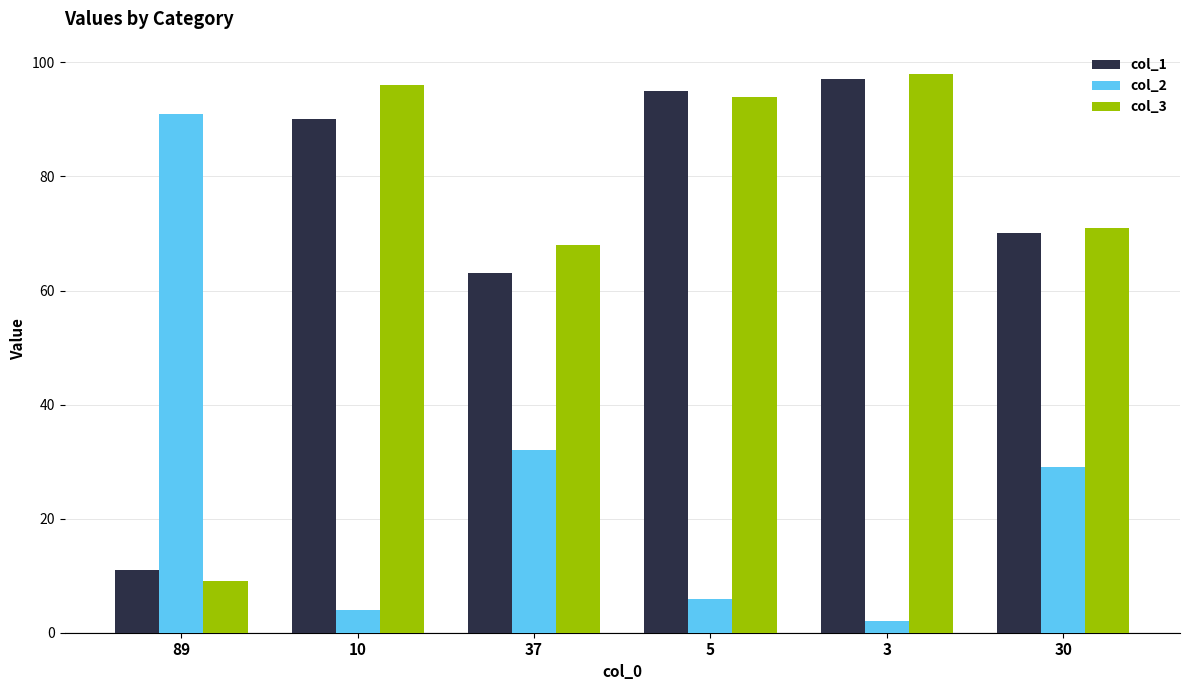

Reading left to right, list all the values displayed in this chart.

col_1: 11	90	63	95	97	70
col_2: 91	4	32	6	2	29
col_3: 9	96	68	94	98	71